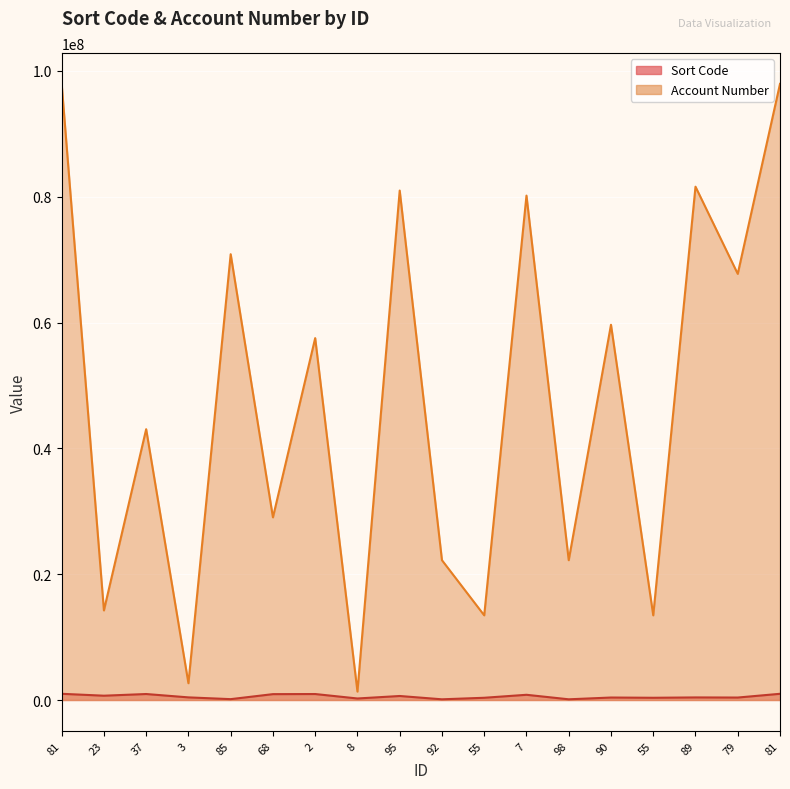

True or false: Sort Code and Account Number cross at least once.

False